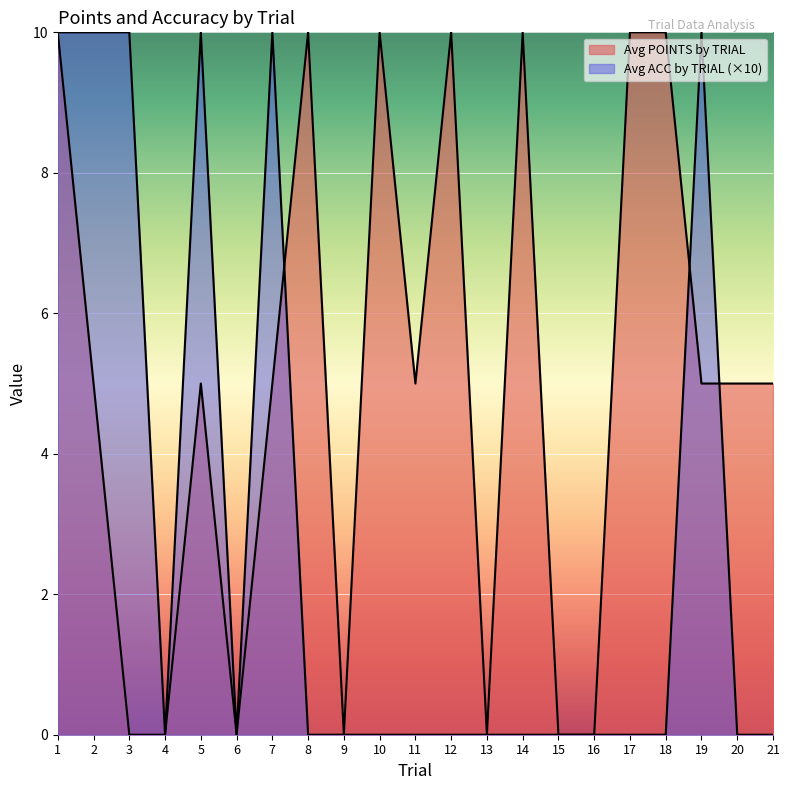

The value of Avg ACC by TRIAL at 7 is 17. True or false?

False